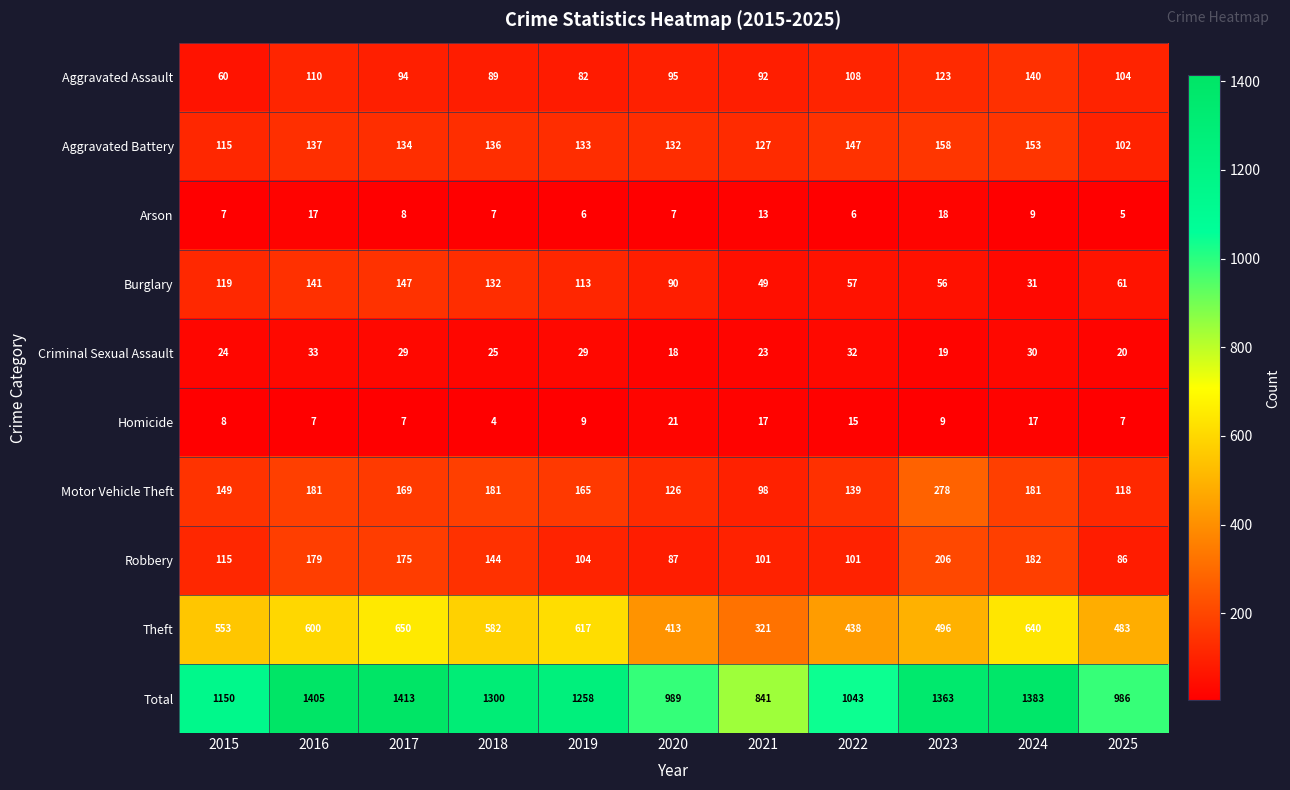

At which label is Burglary closest to 89?

2020